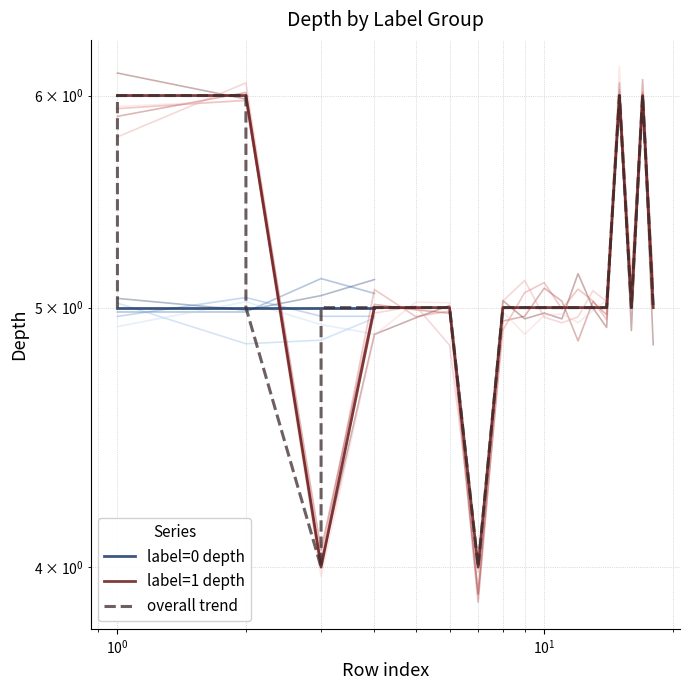

What is the value of the 5th point from the left?

5